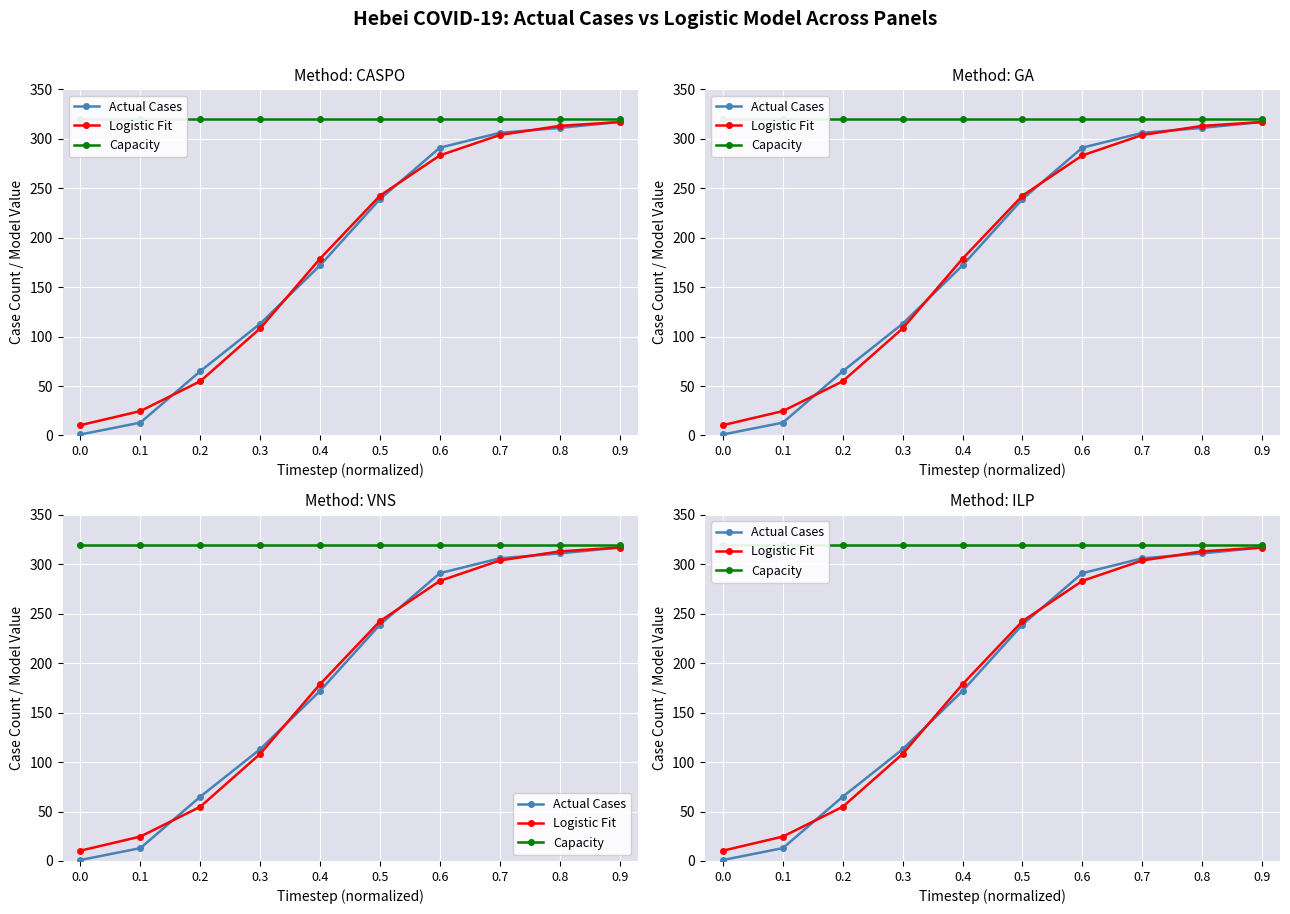

Rank the series by their maximum value, from highest to lowest.

Capacity, Actual Cases, Logistic Fit